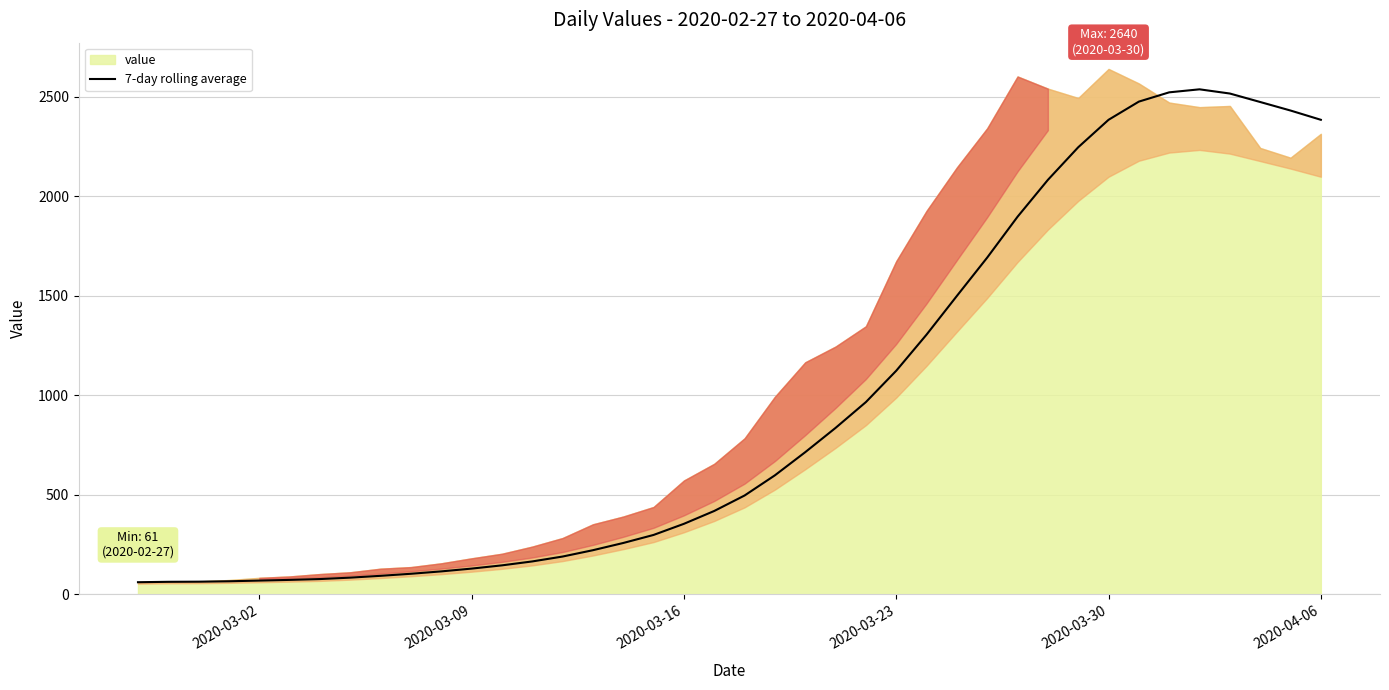

What is the minimum value for 7-day rolling average?

61.0